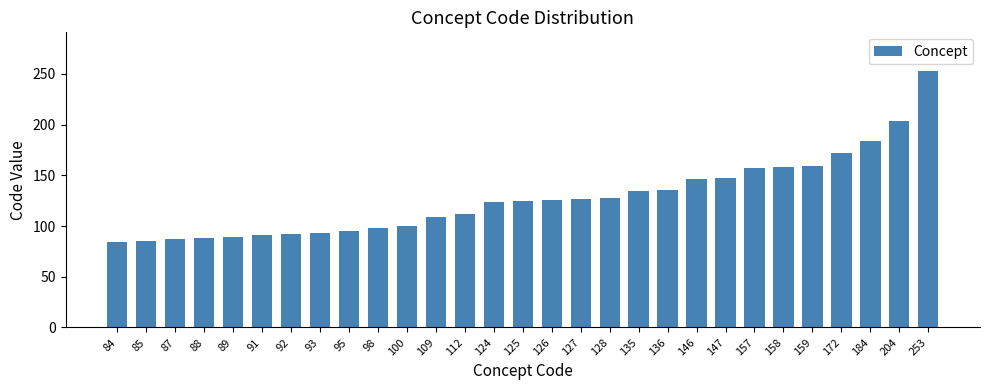

Which label corresponds to the largest value in the chart?

253